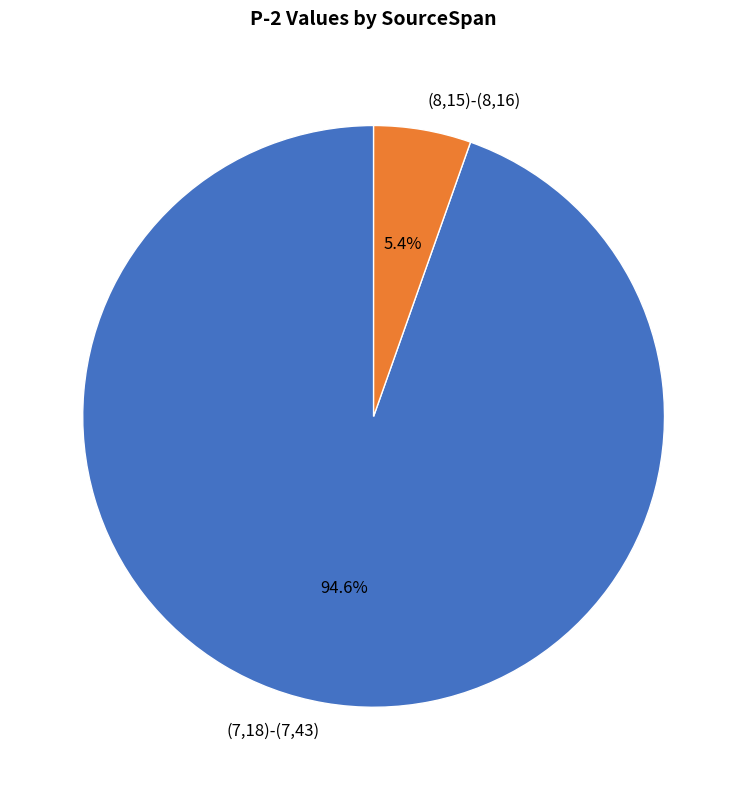

Count the number of slices in the pie.

2